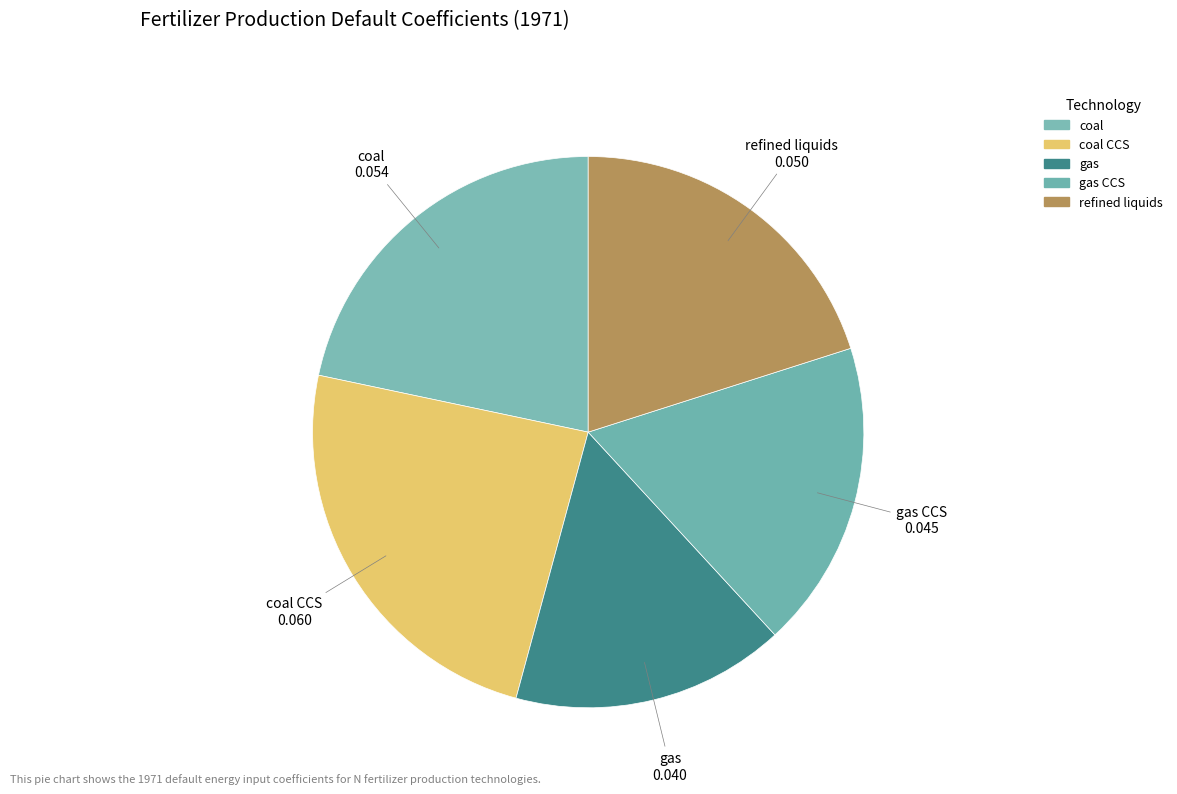

How many segments does this pie chart have?

5